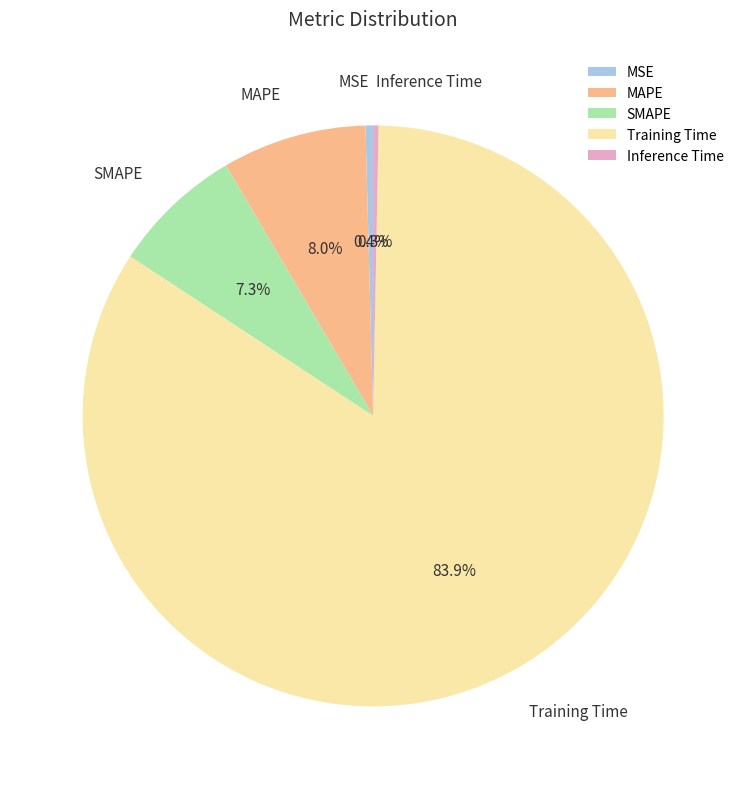

To the nearest percent, what portion does MAPE represent?

8%